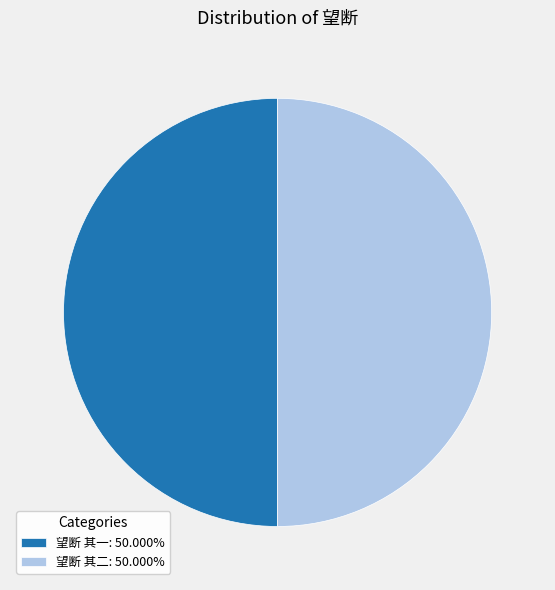

Is it true that 望断 其二 is 35% of the pie?

False